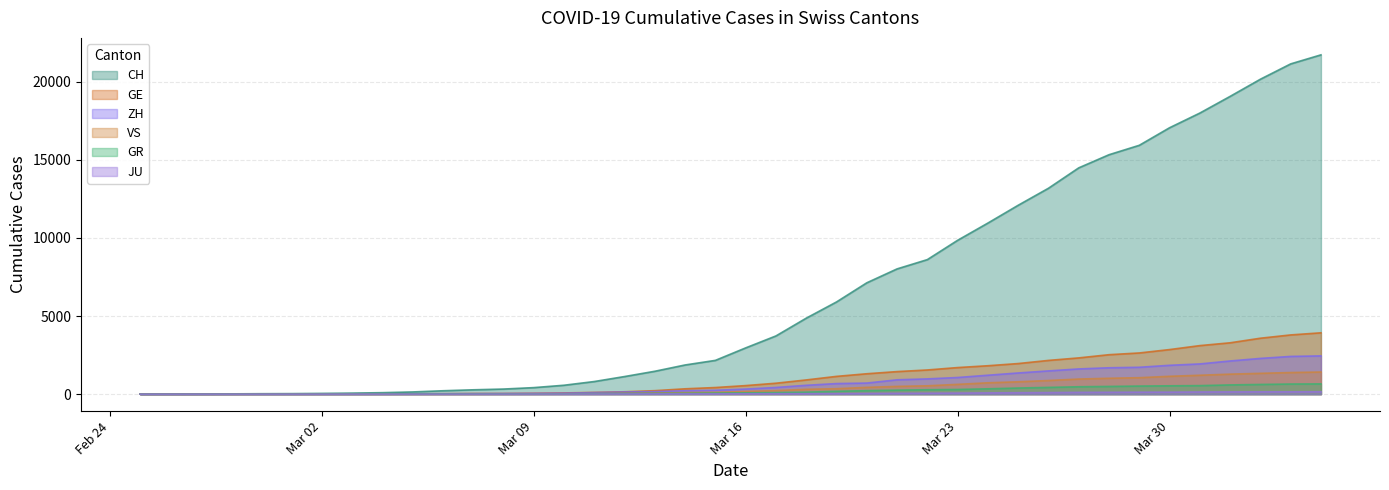

True or false: VS and CH intersect in this chart.

False